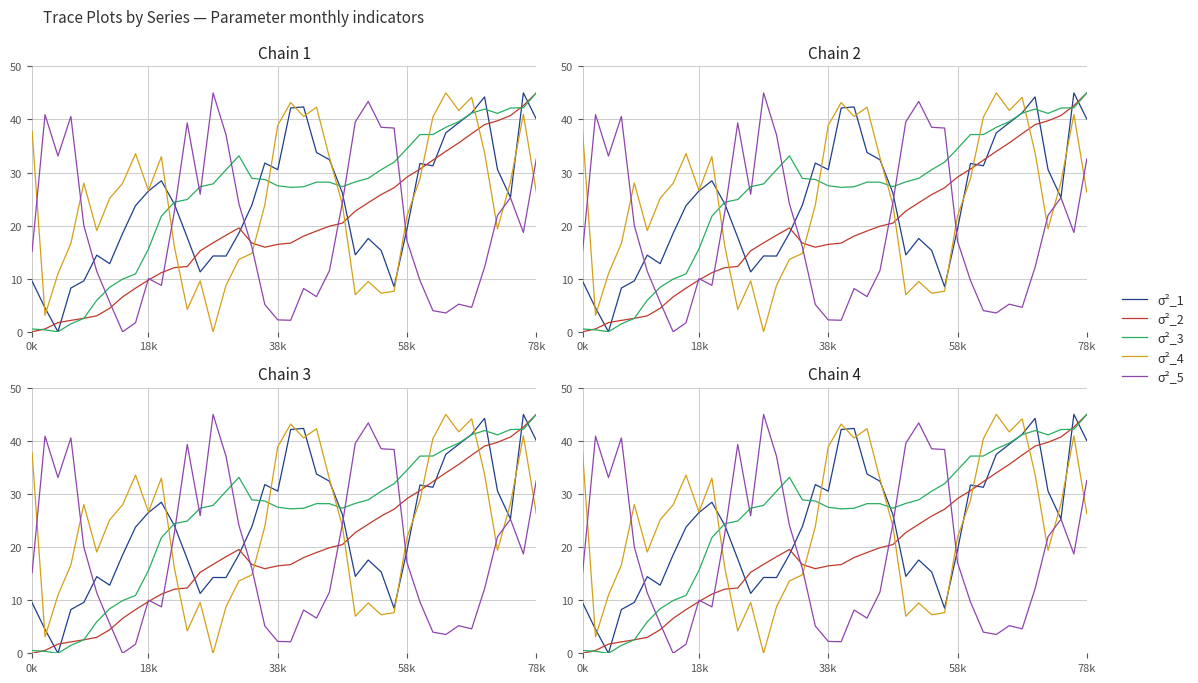

What is the total value across all series at 26?

123.6